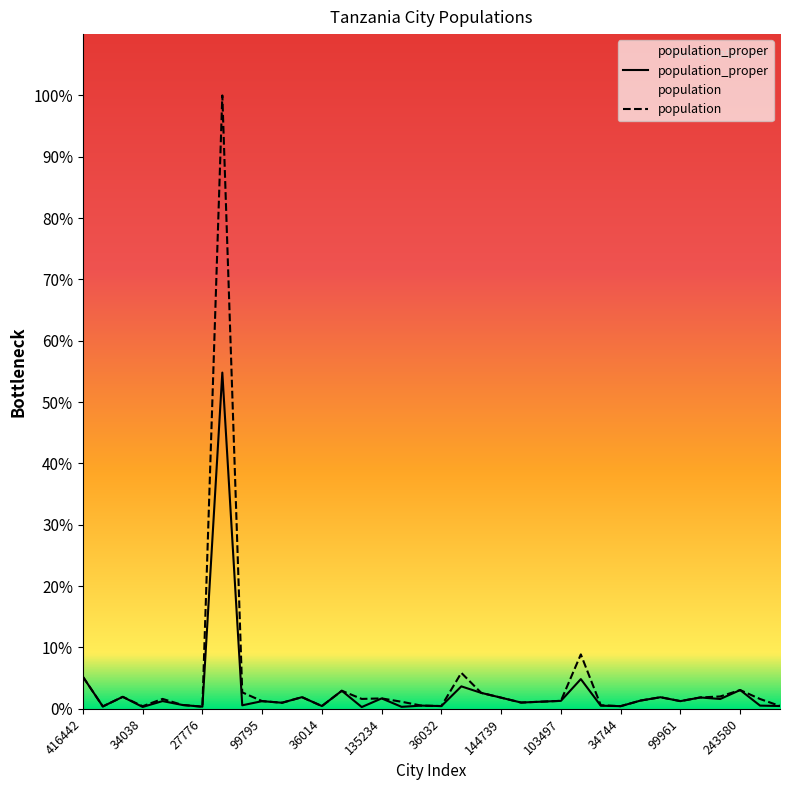

True or false: population has a value of 28171 at 99961.

False